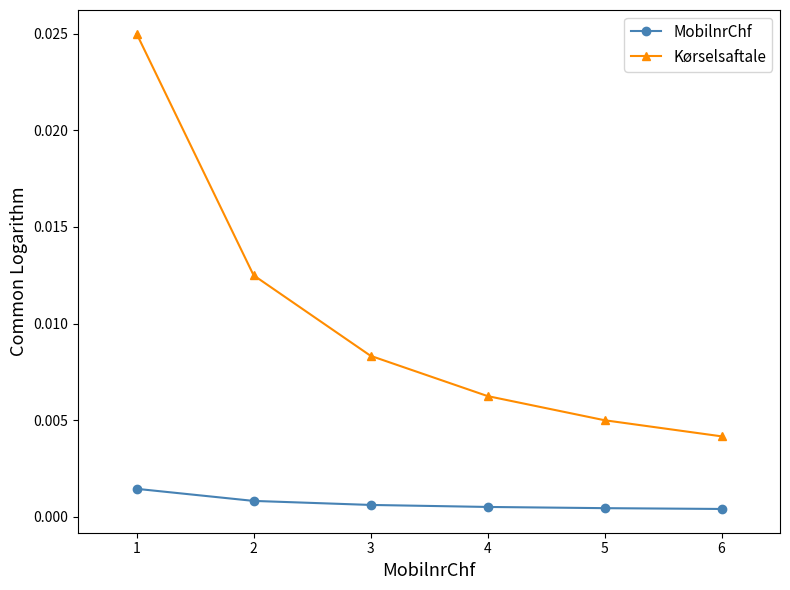

Is the value of MobilnrChf at 4 greater than the value of Kørselsaftale at 2?

No